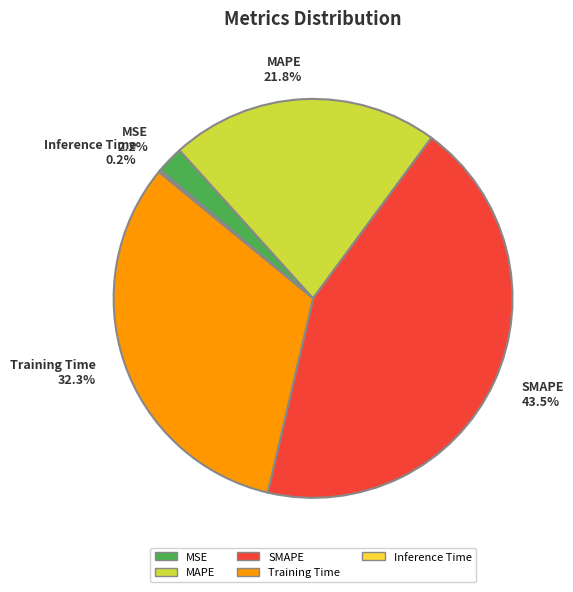

Does any single category account for the majority?

No